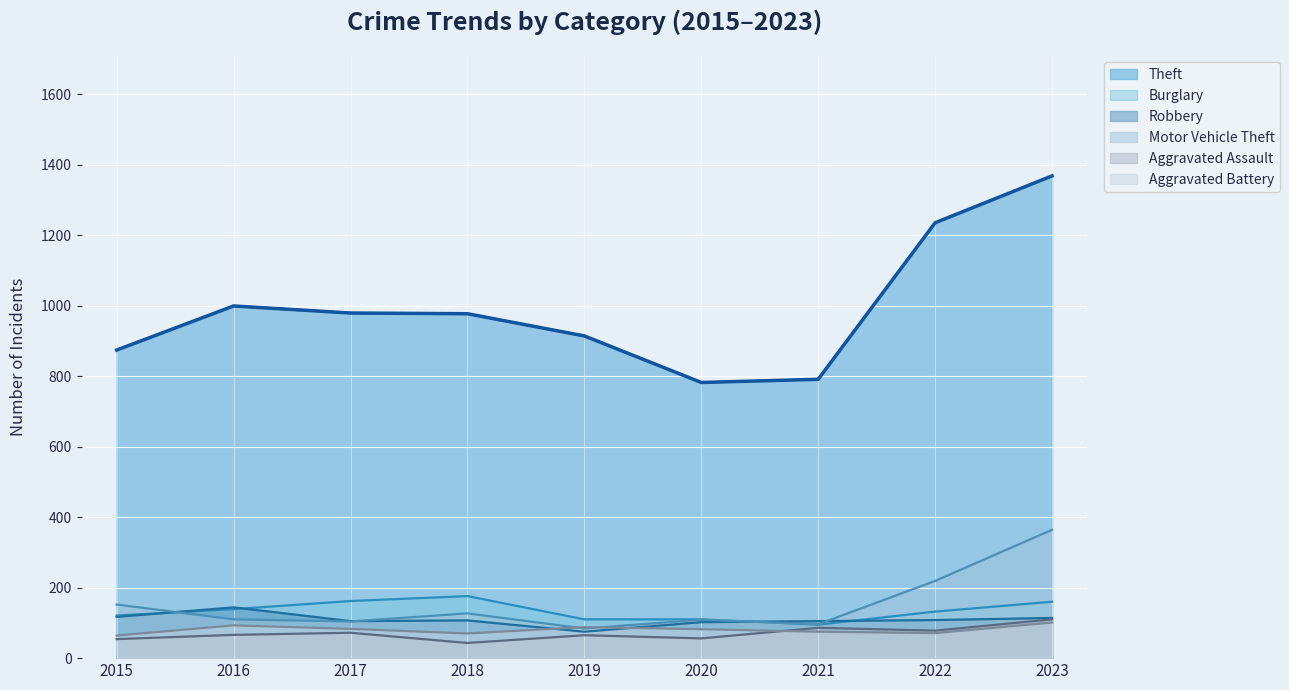

At which label is Theft closest to 1075?

2016